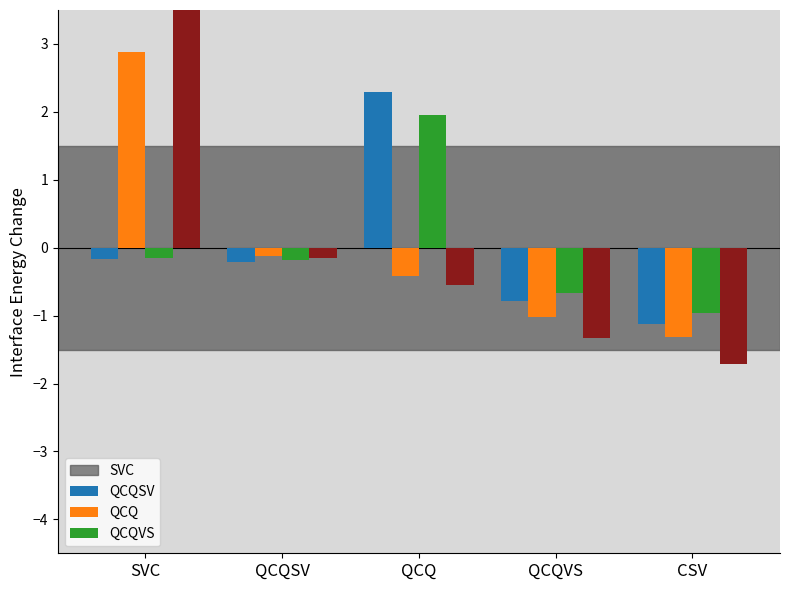

What position from the left is SVC?

1